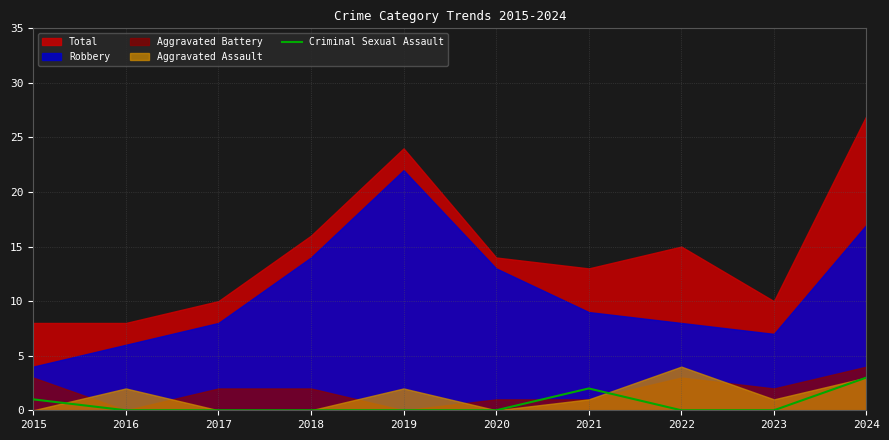

What is the highest value of the Criminal Sexual Assault series?

3